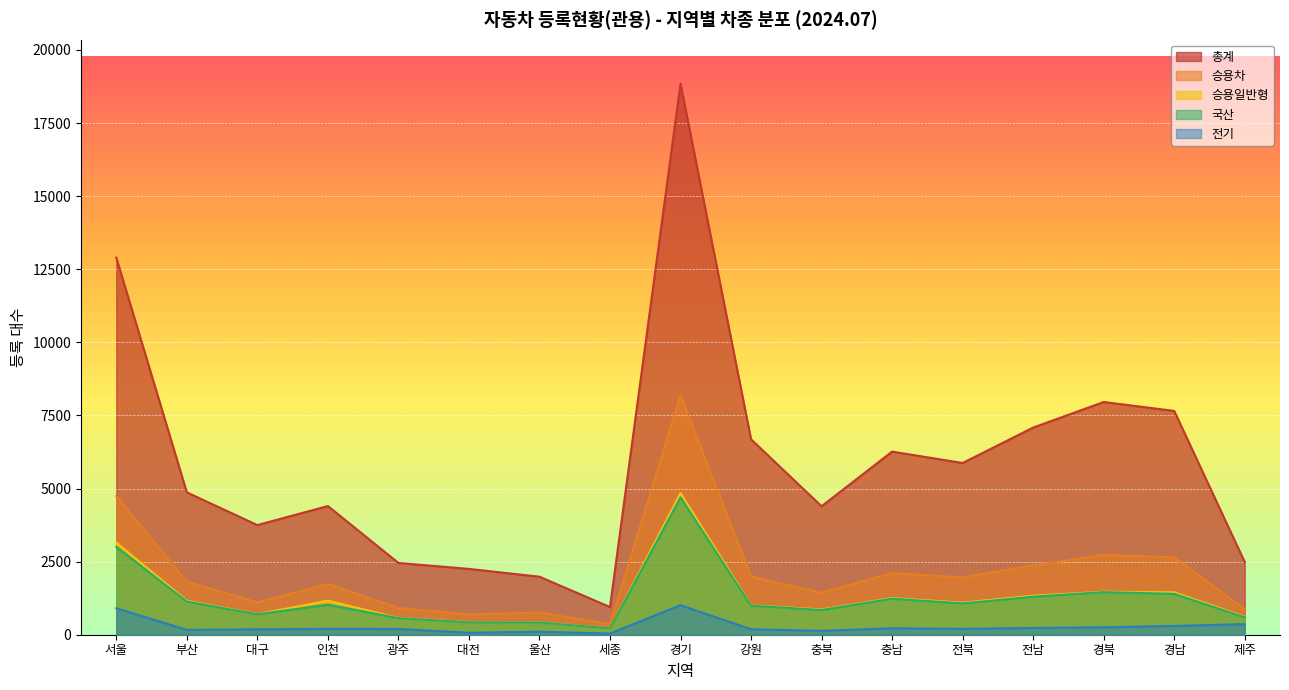

How many data points in 합계 are above 4868?

8